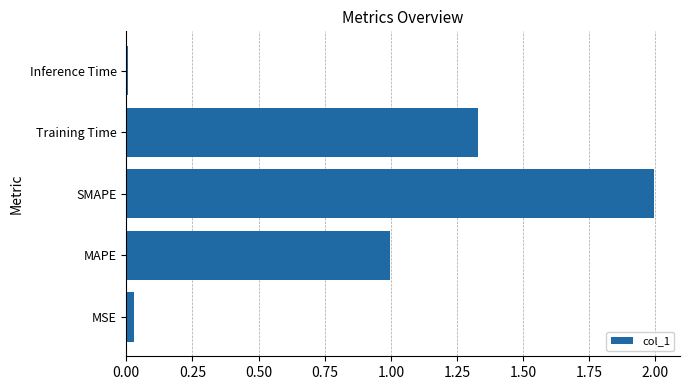

What is the sum of all values?

4.4